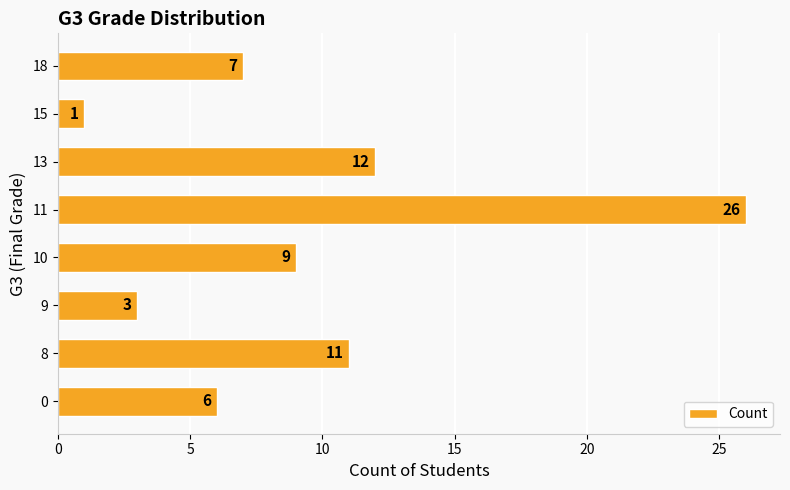

What is the difference between the maximum and minimum values?

25